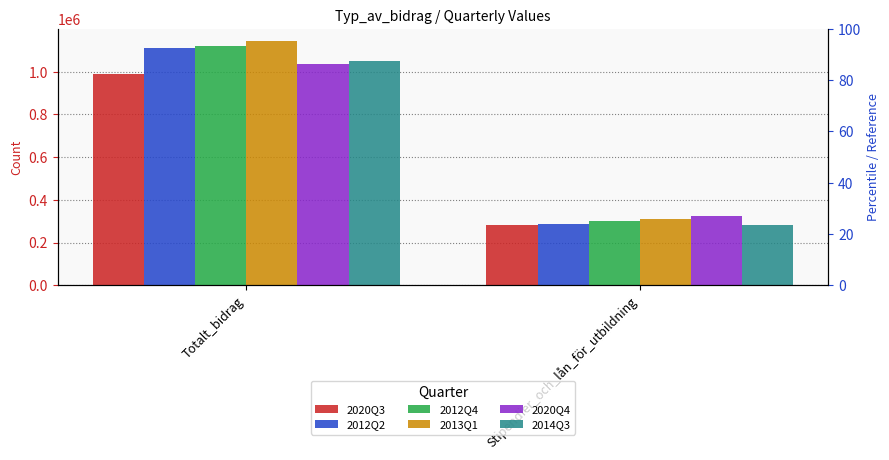

What position from the right is Stipendier_och_lån_för_utbildning?

1